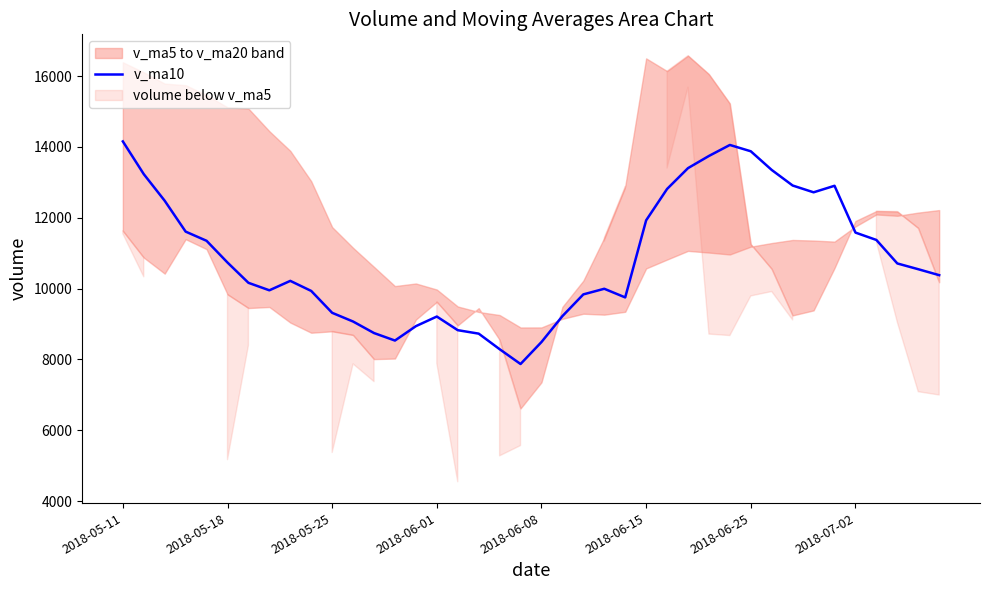

The value at 29 is 7121.9. True or false?

False